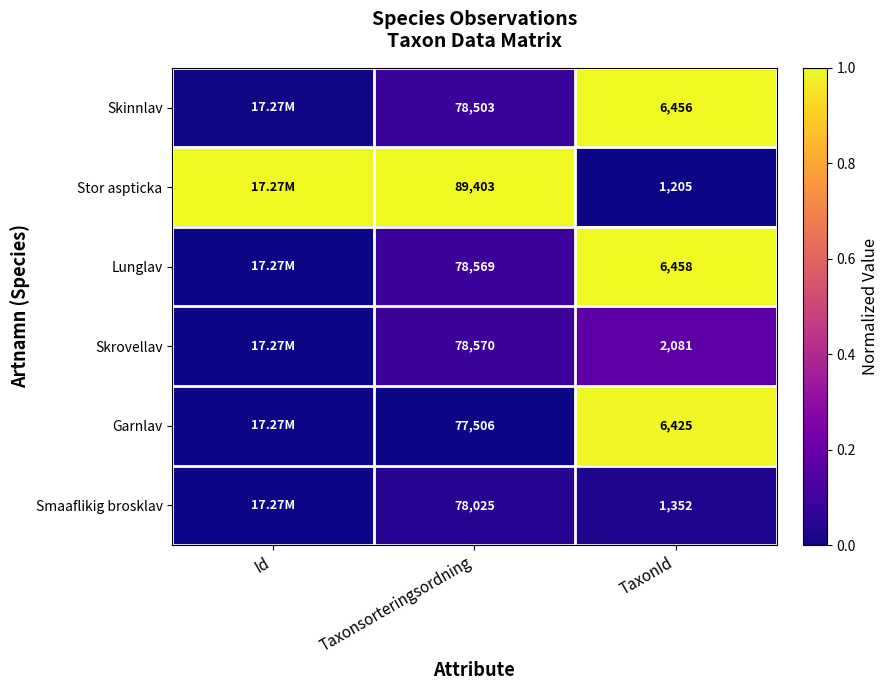

Which series changed the most between Taxonsorteringsordning and TaxonId?

Stor aspticka